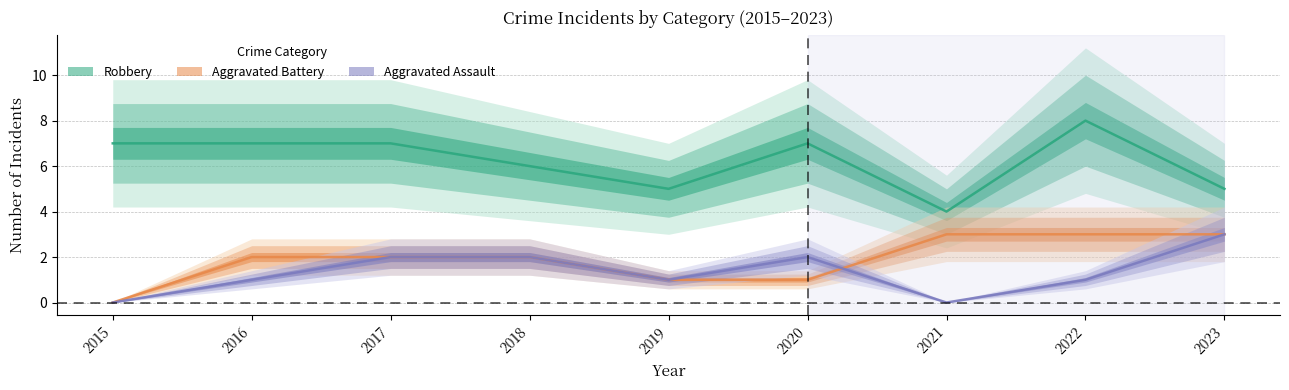

What is the spread (max minus min) of values at 2016?

6